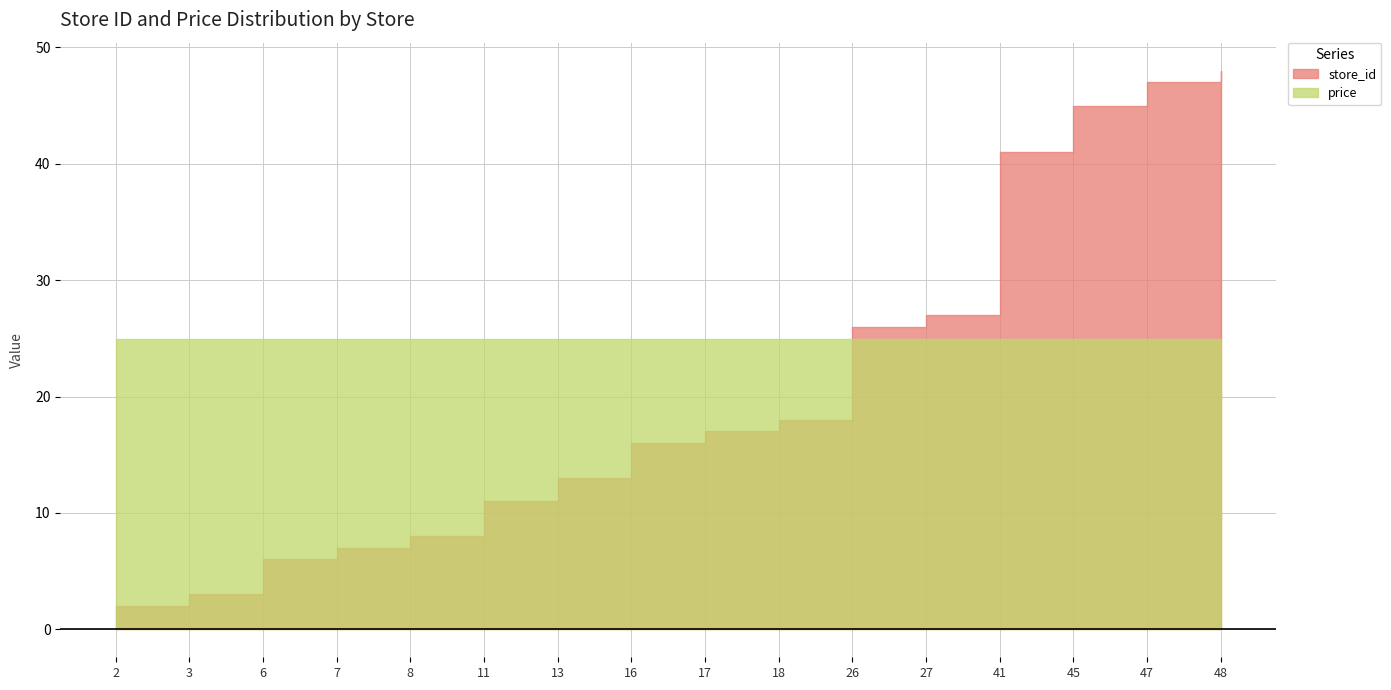

True or false: store_id has a value of 41.0 at 41.

True